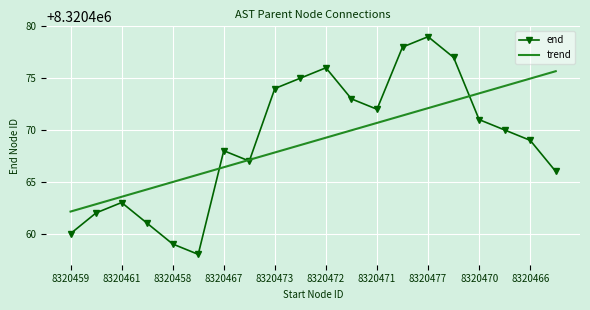

Which series has the widest spread of values?

end